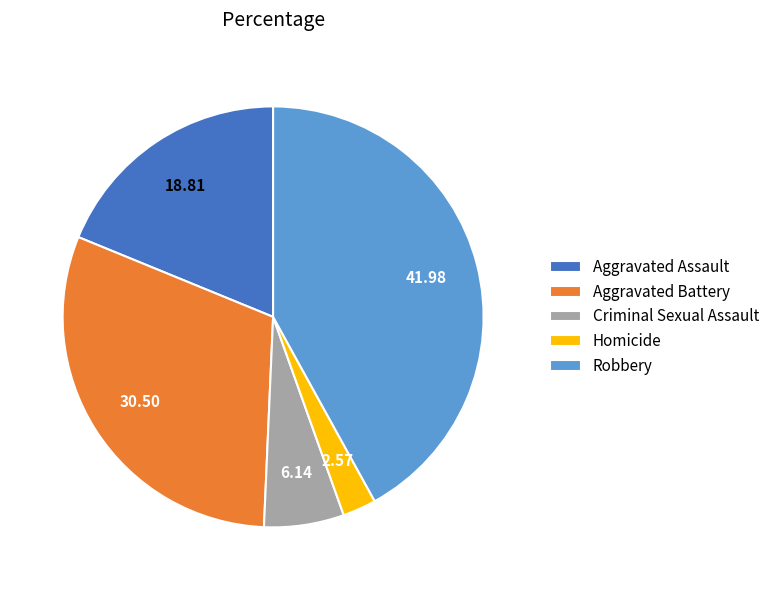

How many slices are in this pie chart?

5